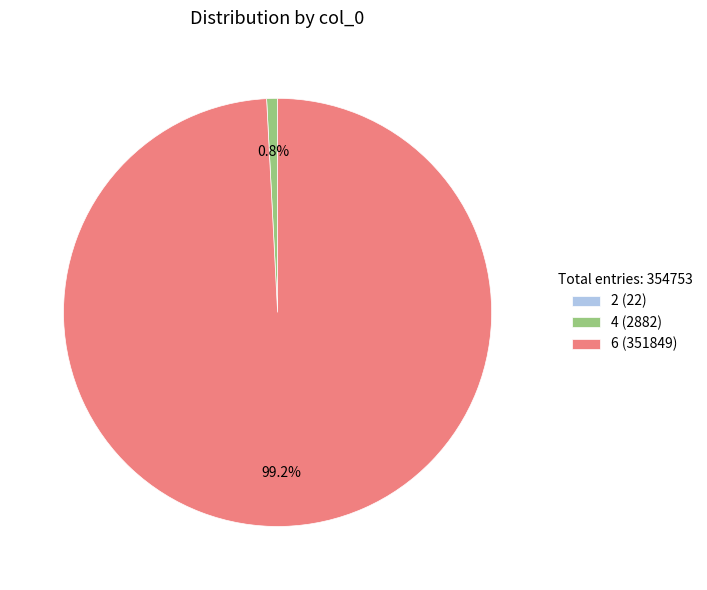

Does any single category account for the majority?

Yes